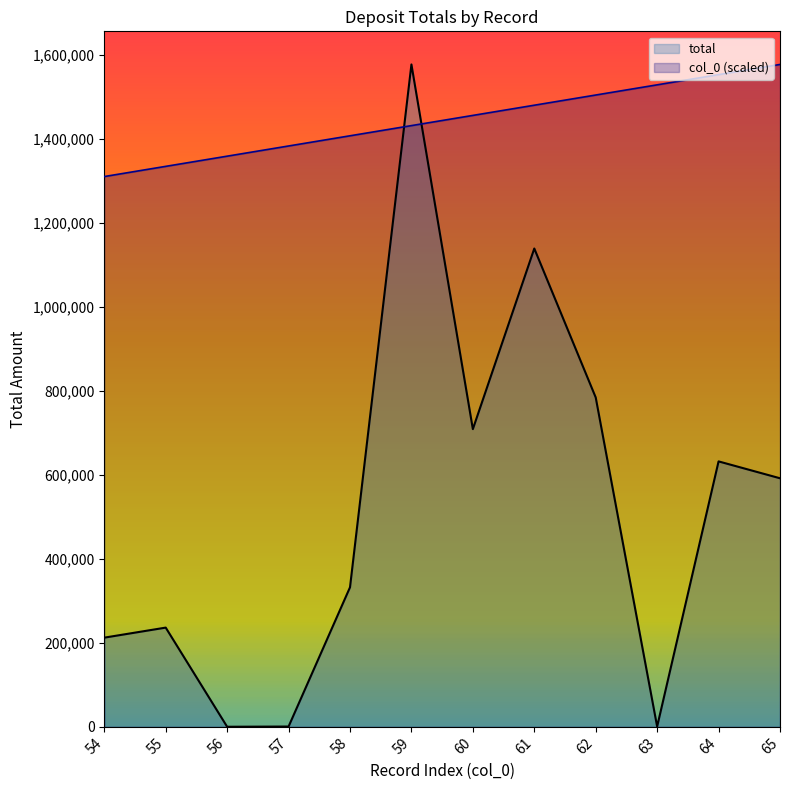

Which series has the widest spread of values?

total